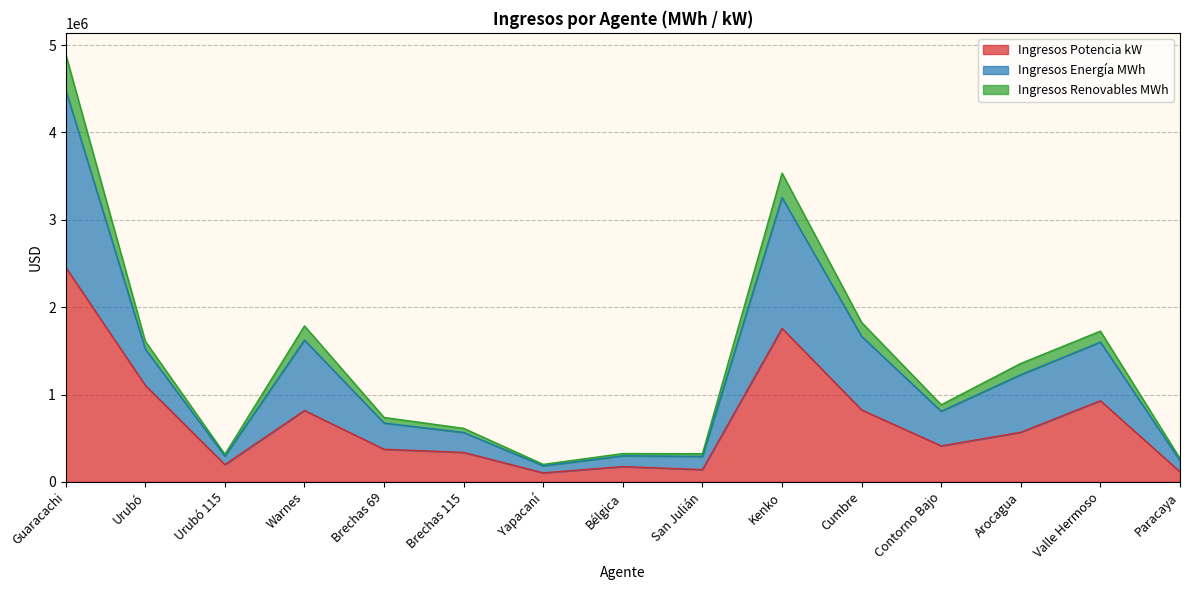

True or false: Ingresos Renovables MWh has a value of 398755.3 at Urubó 115.

False